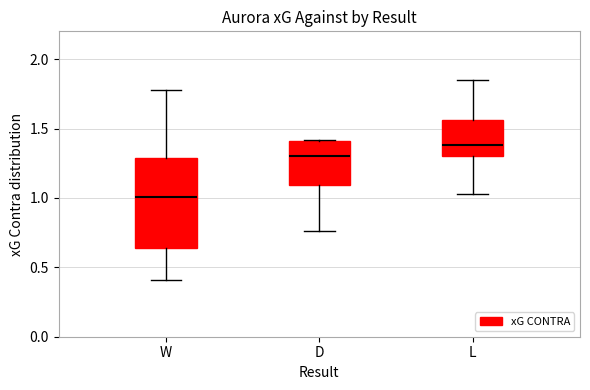

Where does the upper whisker of the box for W end on the y-axis? The values are not printed on the chart, so give them approximately, as read against the axis.

1.80